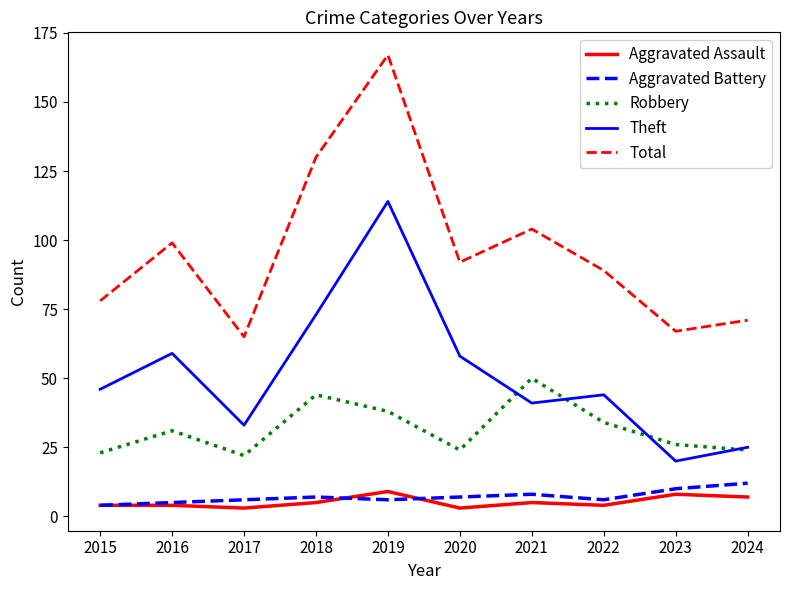

Is the value of Theft at 2021 greater than the value of Total at 2019?

No